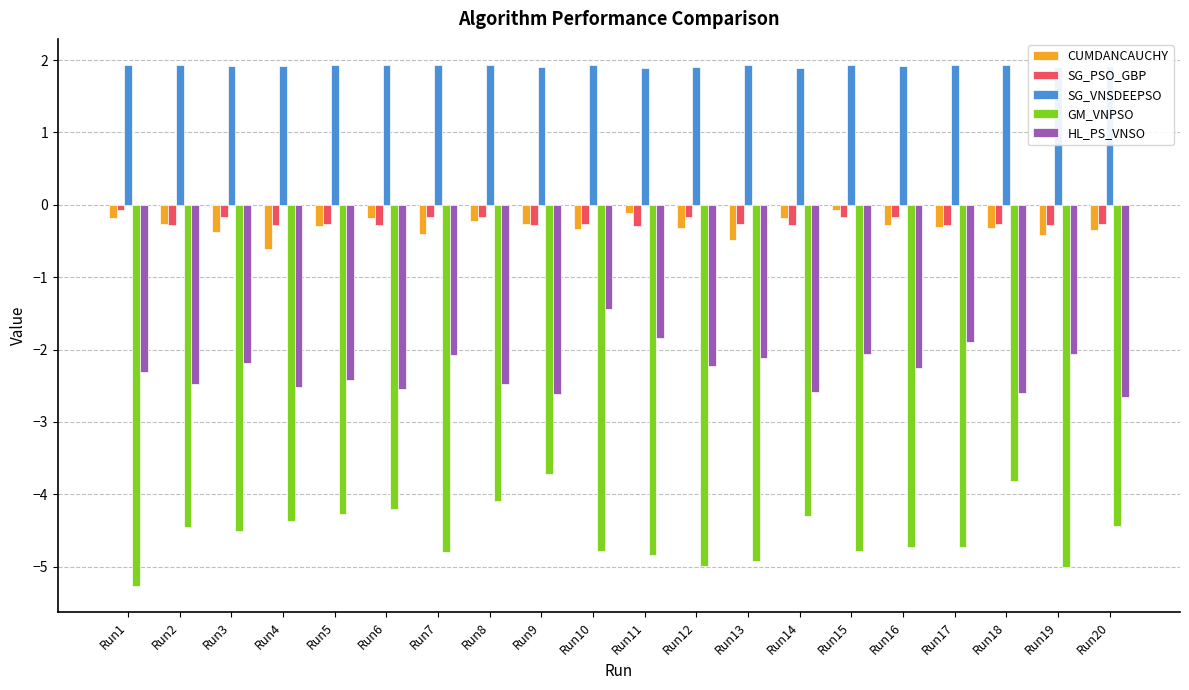

True or false: SG_PSO_GBP has a value of -0.3 at Run19.

True